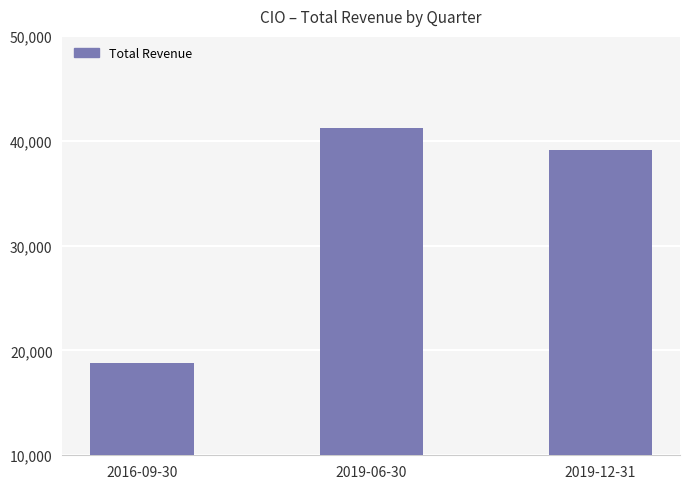

What is the value of the 1st bar from the left?

18800